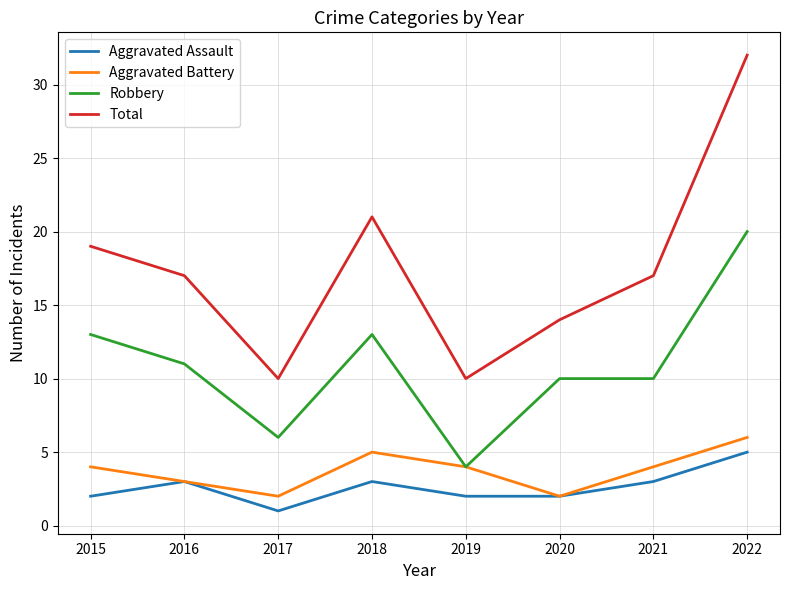

What is the average value of the Total series?

18